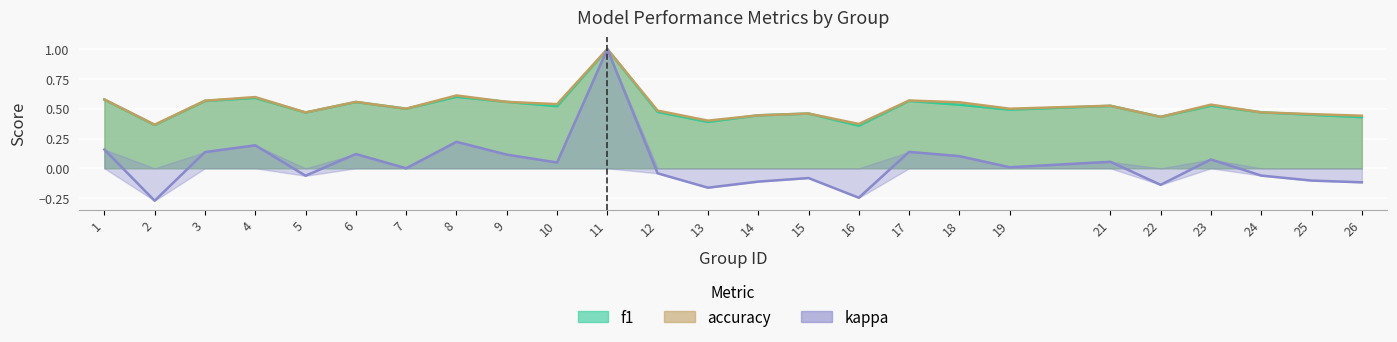

True or false: kappa and f1 cross at least once.

False